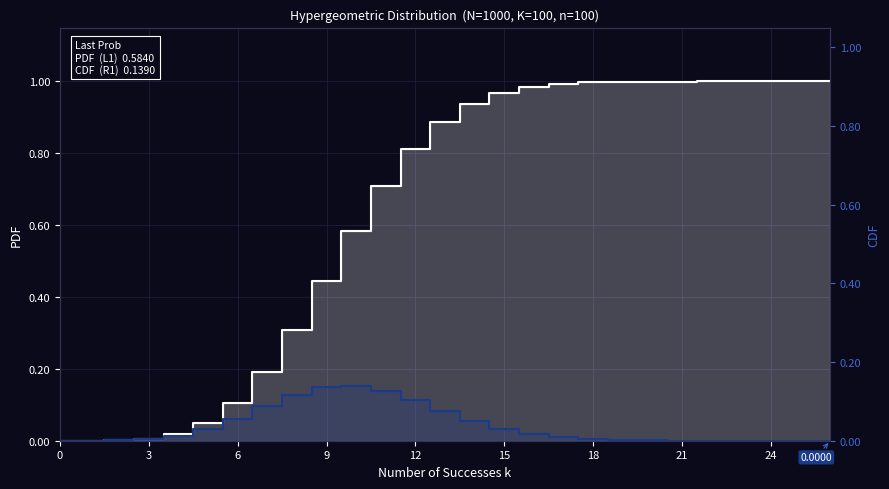

What is the difference between the maximum and minimum values in the PDF series?

1.0